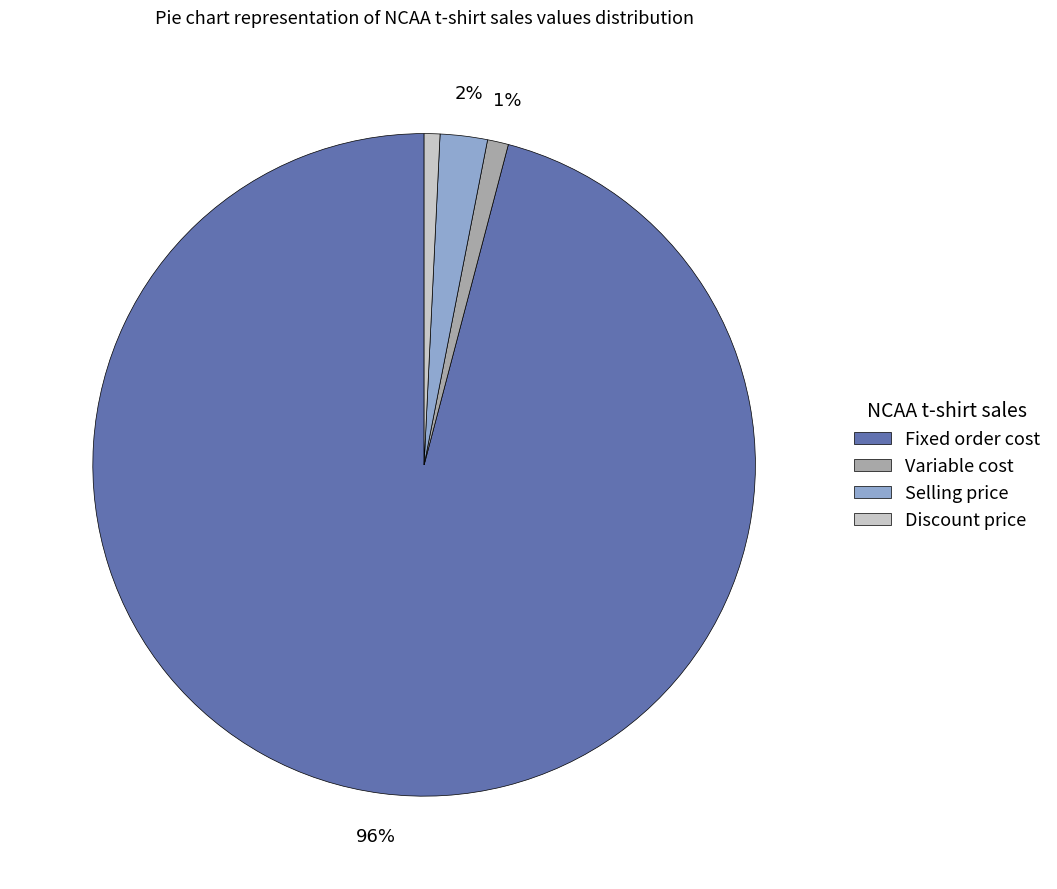

How many slices are in this pie chart?

4